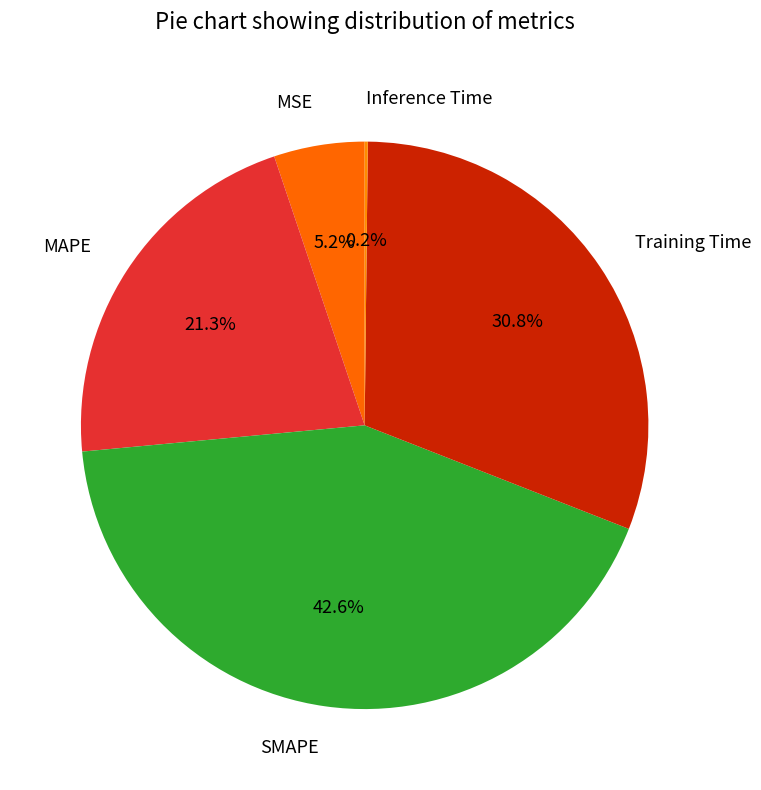

Which has a higher value, SMAPE or MAPE?

SMAPE